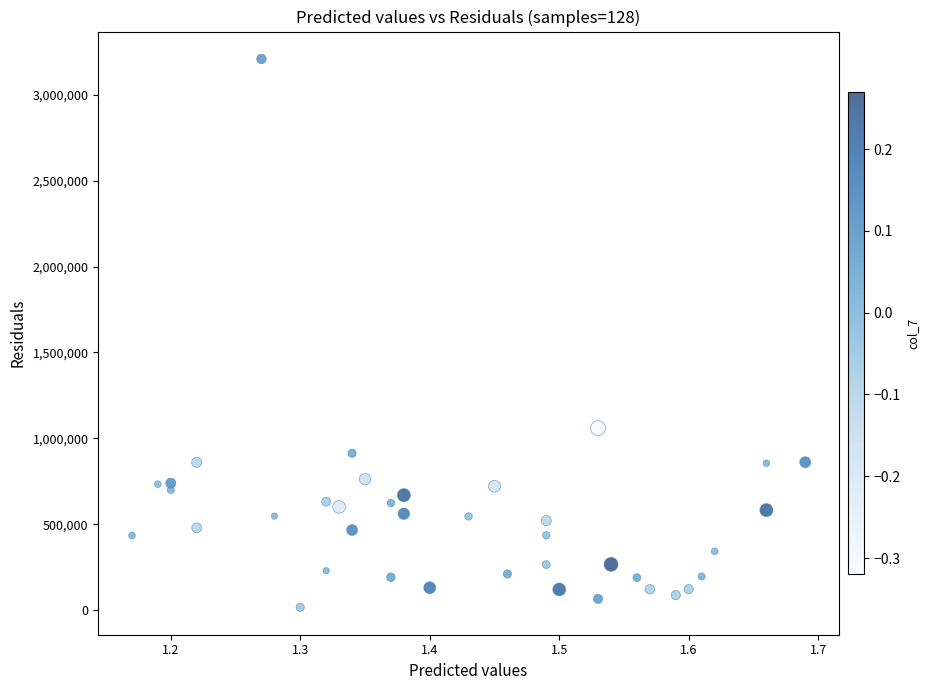

What Y value in the scatter plot is closest to 1612500?

1059000